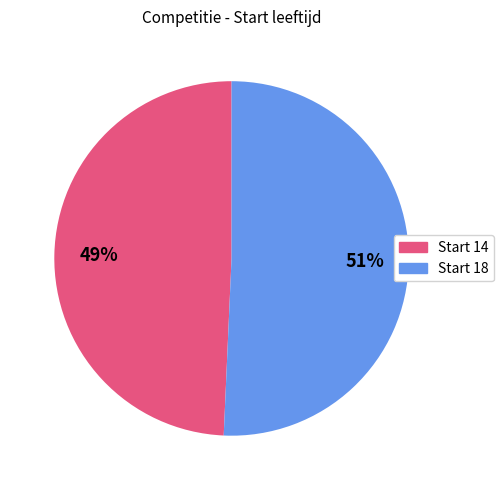

Does any single category account for the majority?

Yes